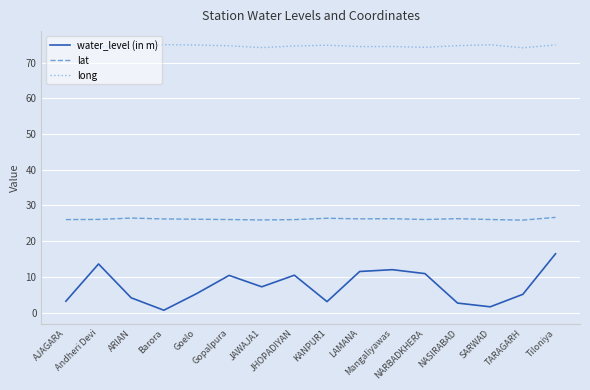

Read the lat value at Barora.

26.2